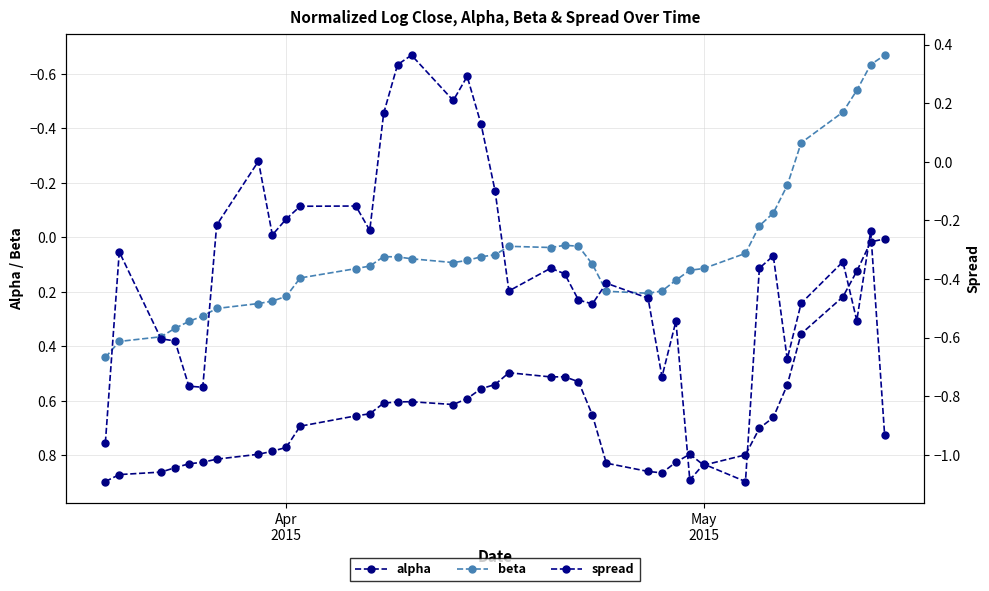

True or false: alpha and spread intersect in this chart.

False